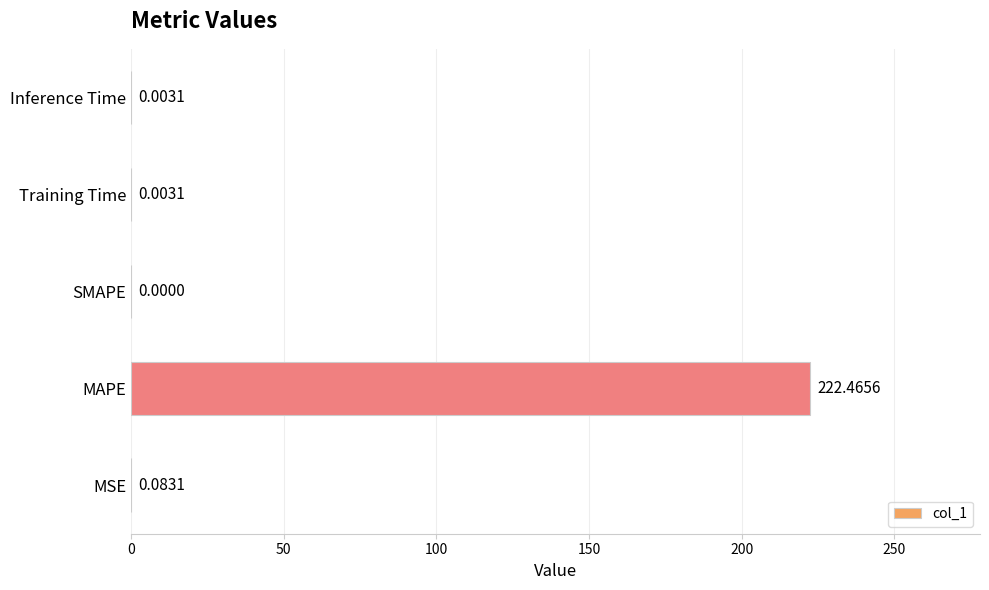

At which label is the value closest to 111?

MSE